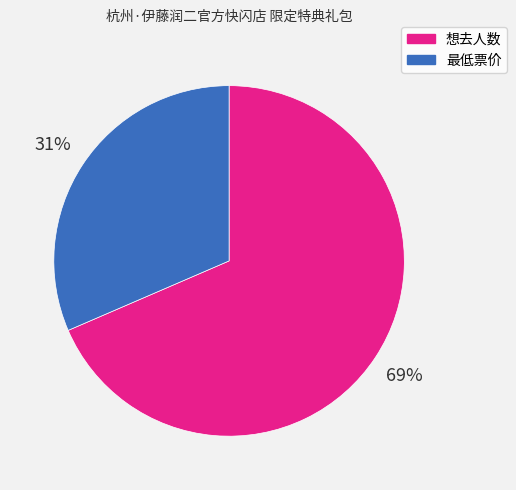

How many segments does this pie chart have?

2